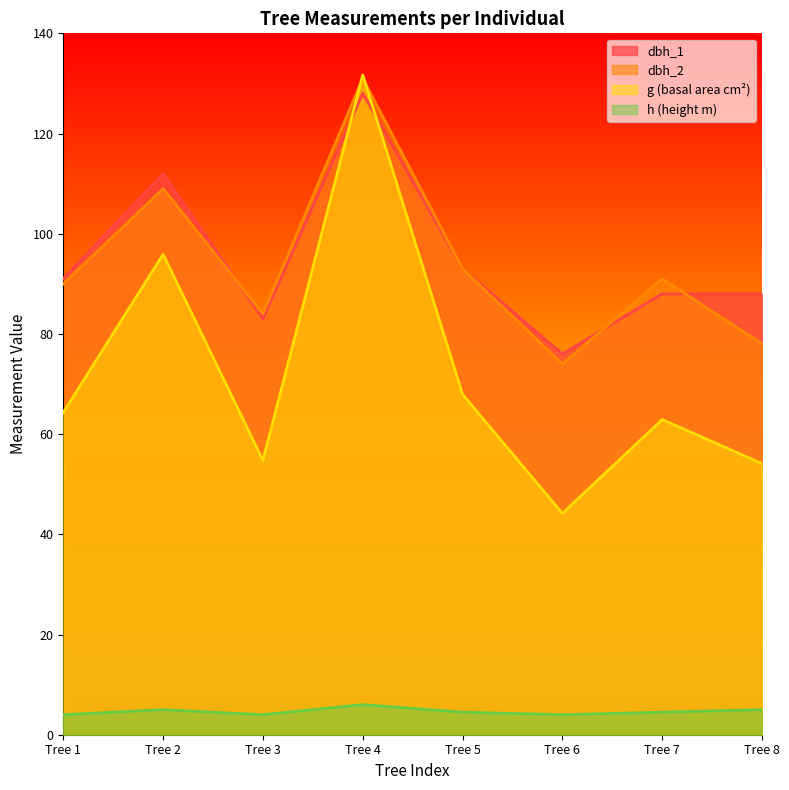

After their last crossing, which series has the higher values: dbh_1 or g?

dbh_1